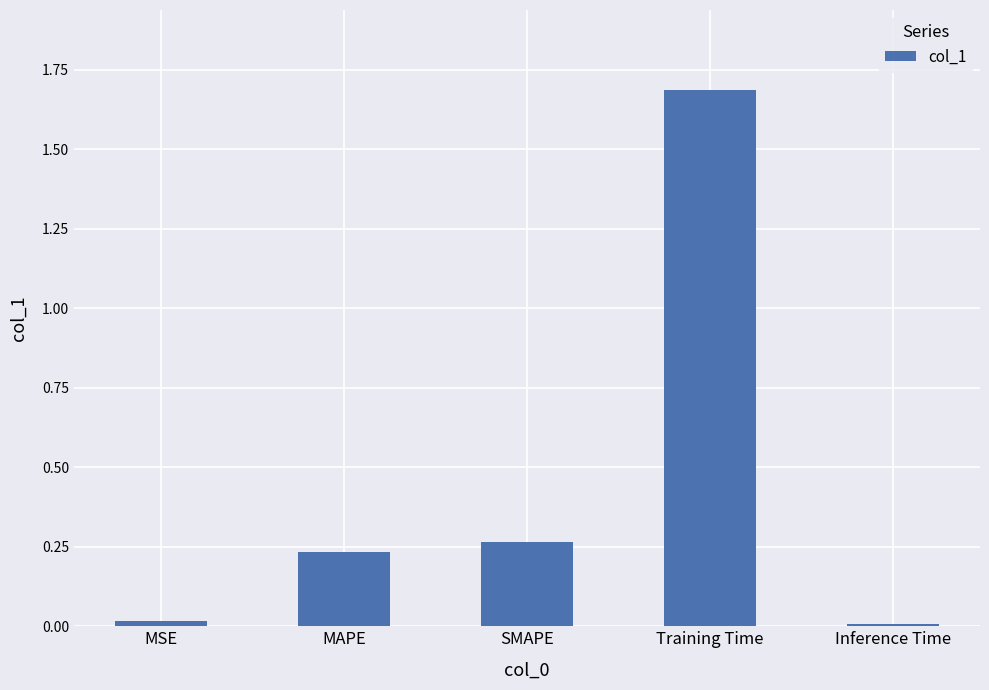

Is it true that the value at Training Time is 0.6?

False